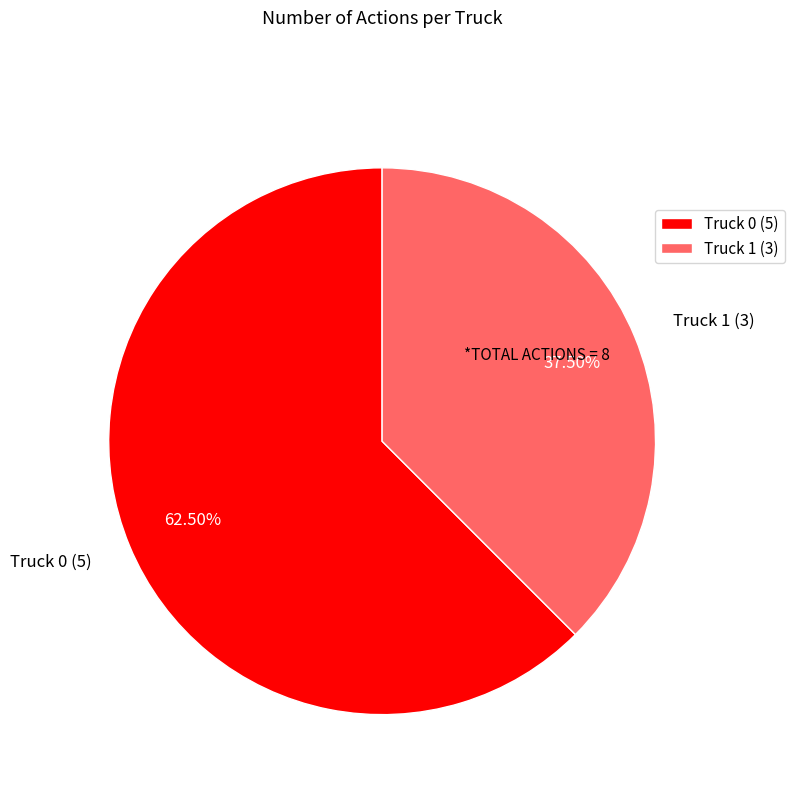

To the nearest percent, what is the average slice percentage?

50%